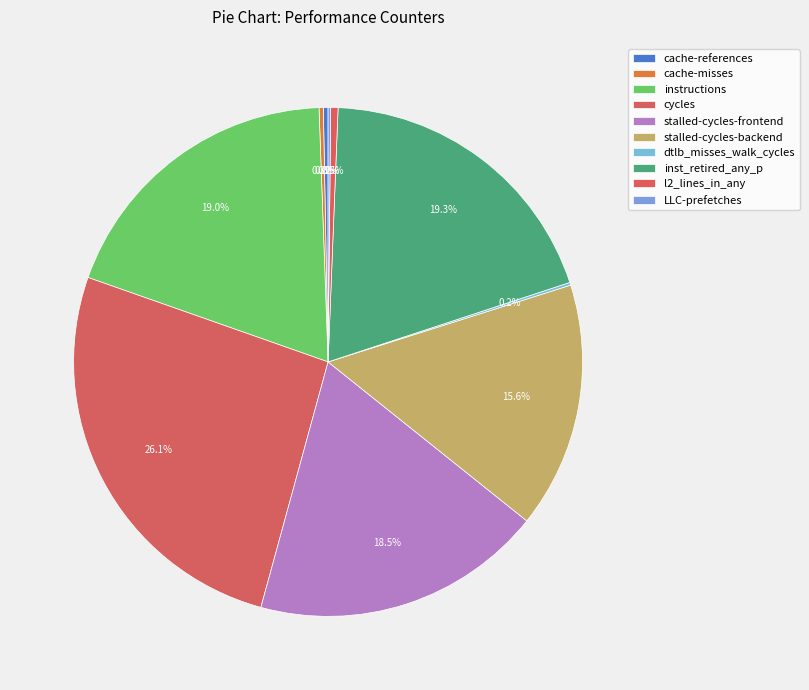

To the nearest percent, what is the difference between the largest and smallest slice percentages?

26%